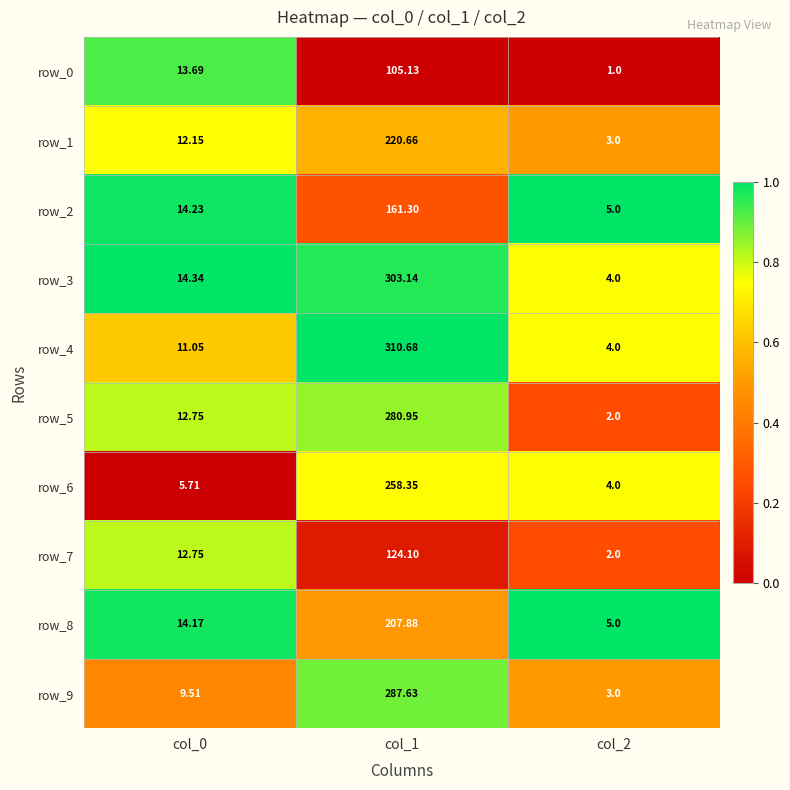

At which label does row_3 reach its peak?

col_1